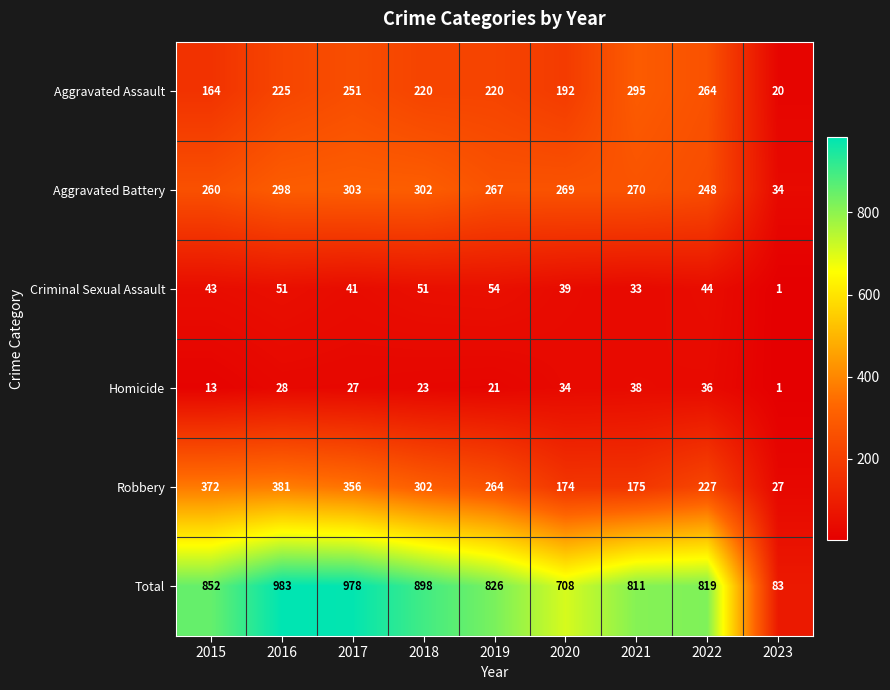

Is the value of Homicide at 2016 greater than the value of Robbery at 2016?

No